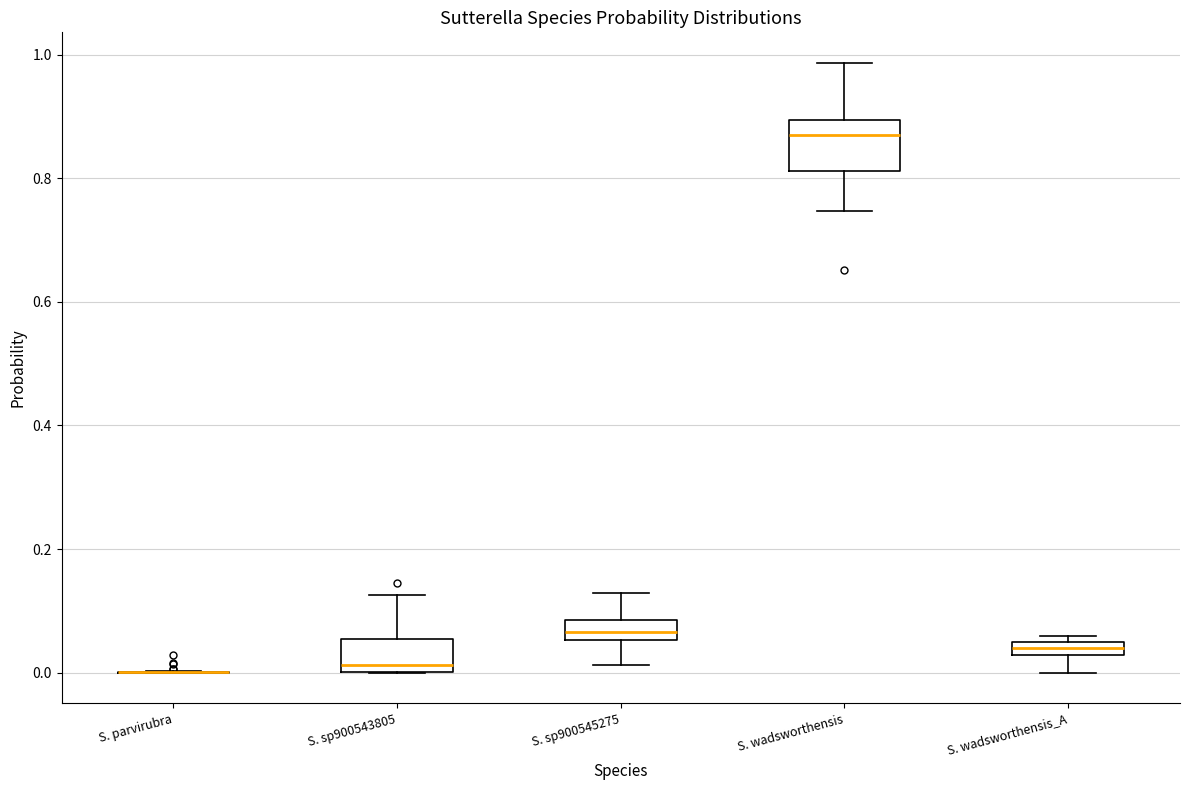

Where does the median line of the box for S. wadsworthensis sit on the y-axis? The values are not printed on the chart, so give them approximately, as read against the axis.

0.86